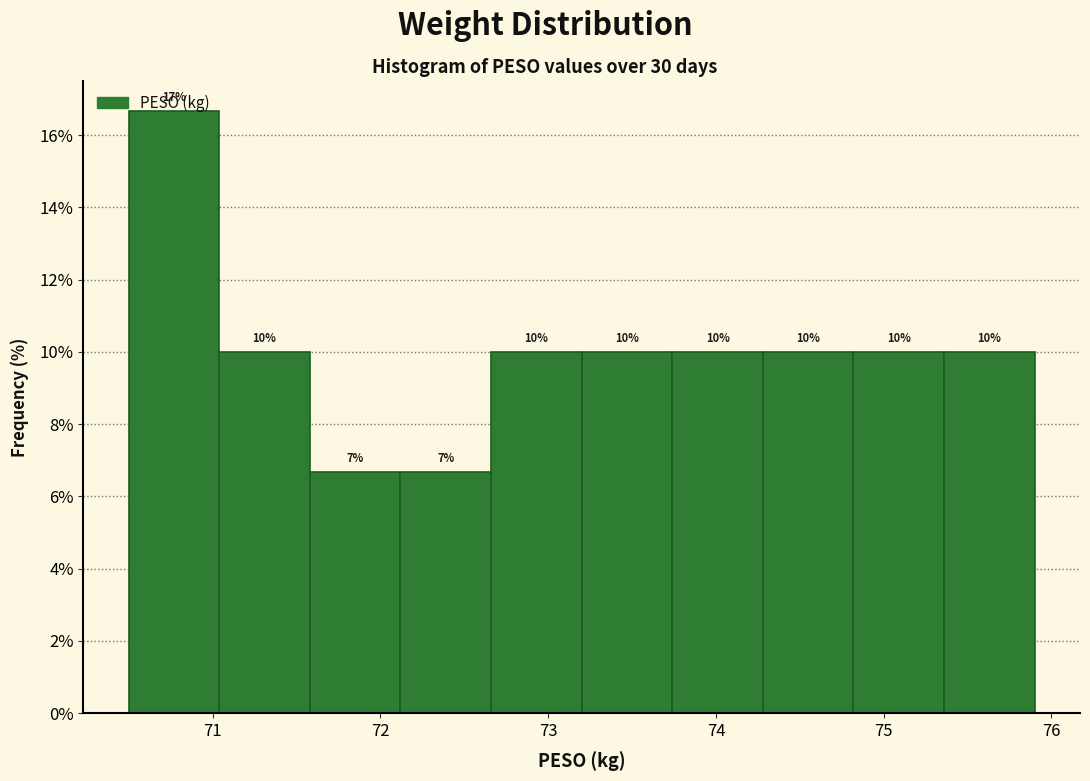

Over which range of the x-axis is the bar tallest?

70.50 to 71.04